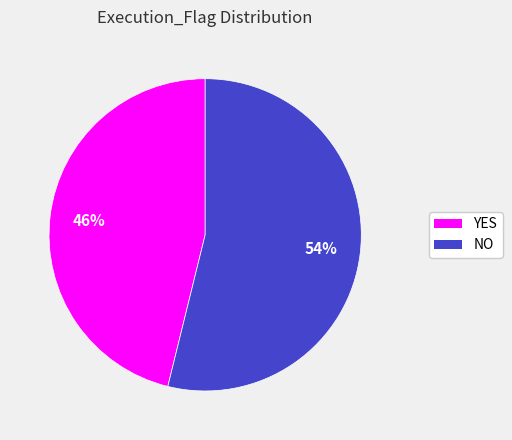

To the nearest percent, what percentage of the pie is NO?

54%